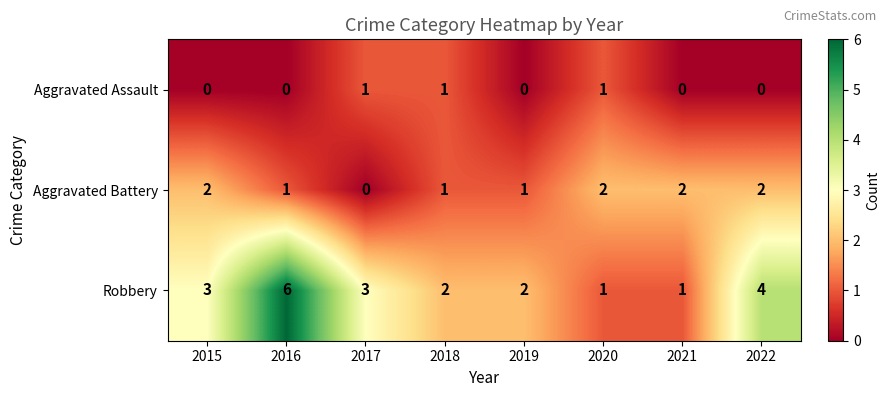

Rank the series by their maximum value, from highest to lowest.

Robbery, Aggravated Battery, Aggravated Assault